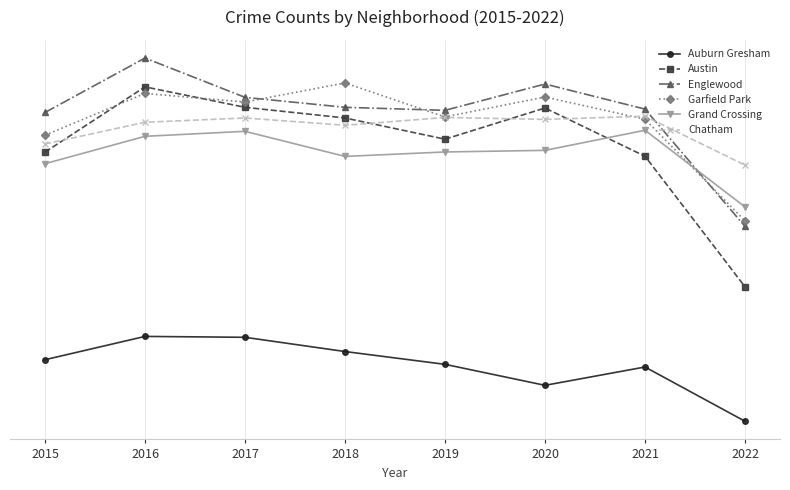

Which category has the highest value in the Englewood series?

2016